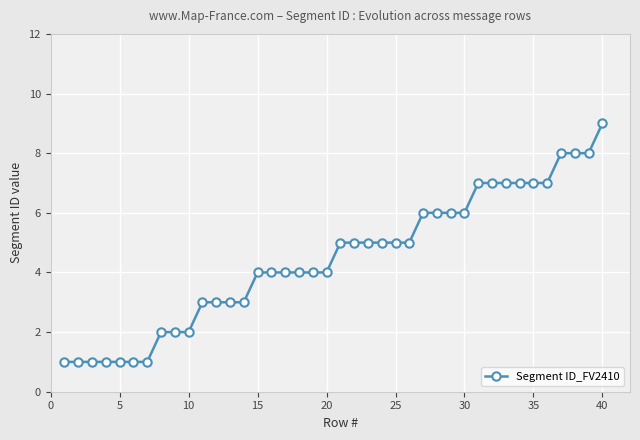

How many data points does each series have?

40